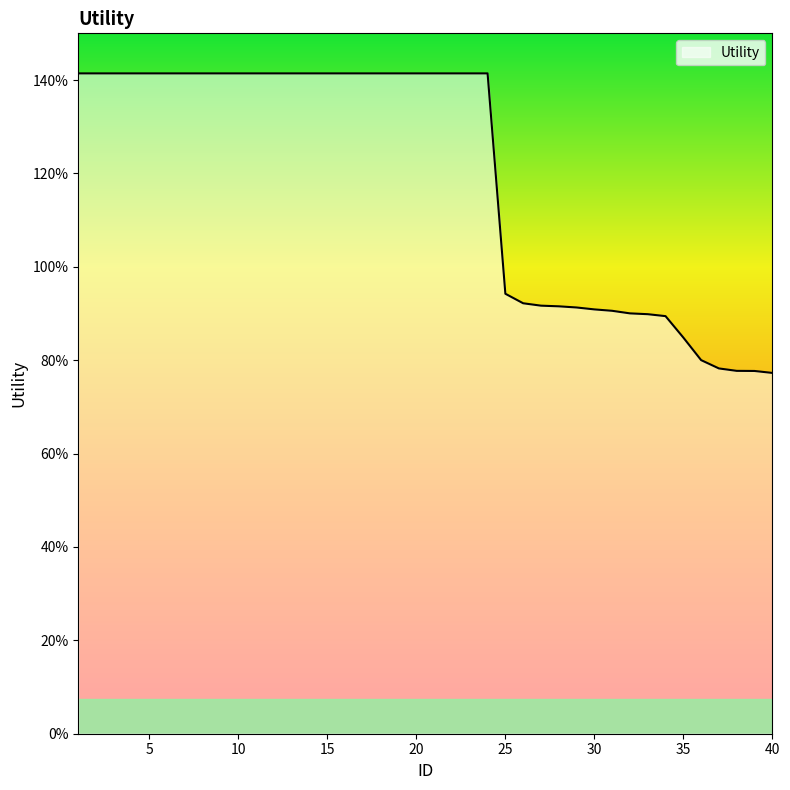

How many data points are above 1?

24